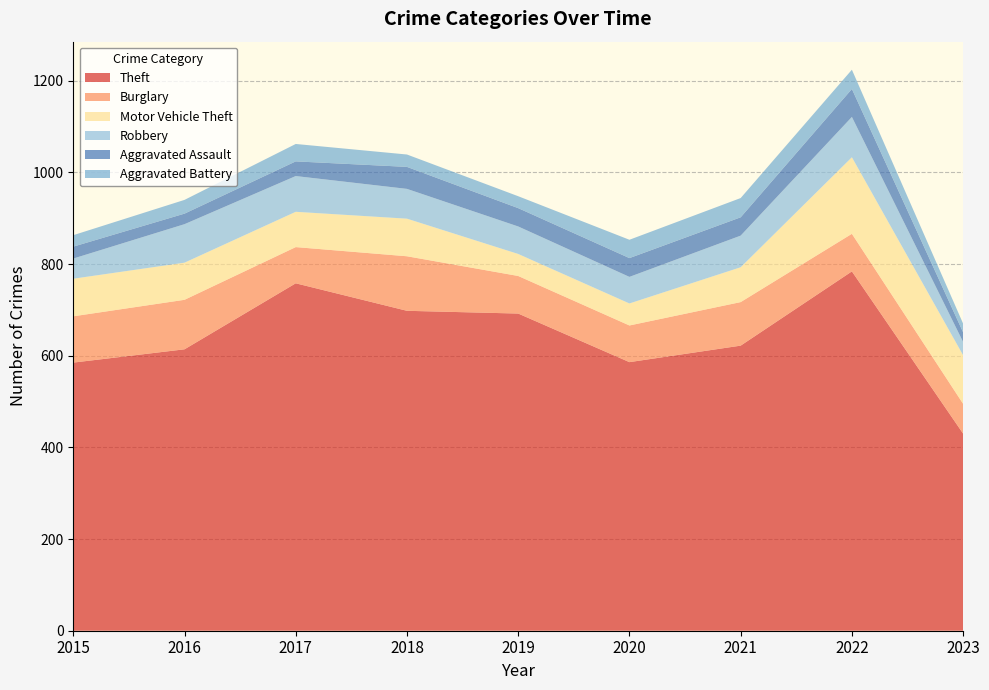

Reading left to right, extract all data points from this chart.

Theft: 585	614	758	698	692	586	622	784	430
Burglary: 101	108	79	119	82	80	95	82	65
Motor Vehicle Theft: 82	81	77	82	48	48	76	167	106
Robbery: 44	84	78	65	60	58	69	88	29
Aggravated Assault: 26	23	32	48	40	41	40	61	21
Aggravated Battery: 25	30	38	27	26	40	42	42	19